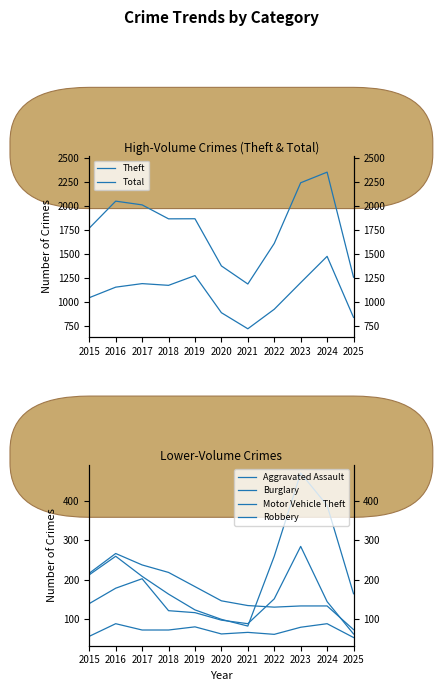

Is this an area chart (filled region under the line)?

No